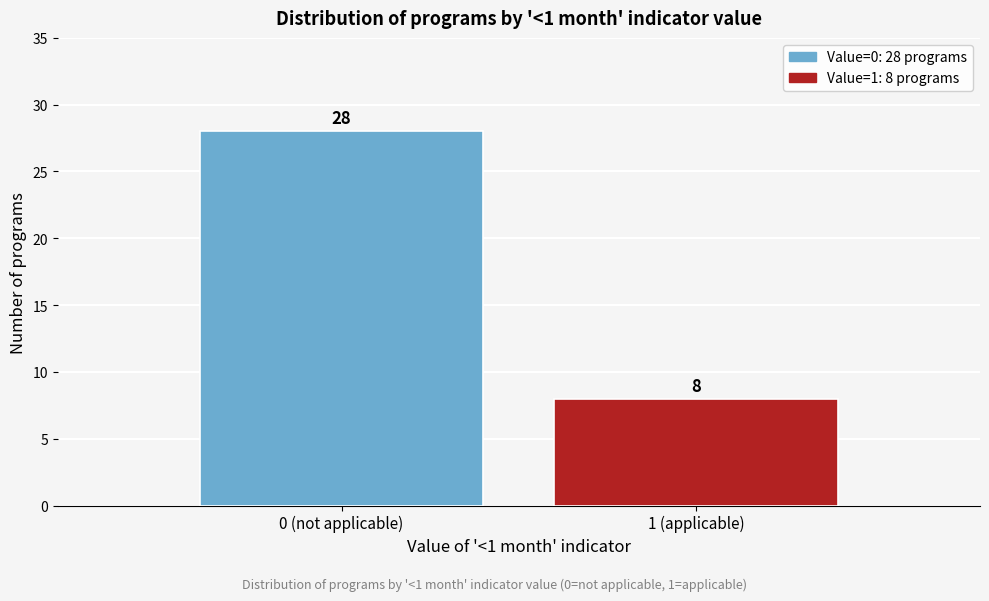

Reading left to right, transcribe all the data shown in this chart.

28	8